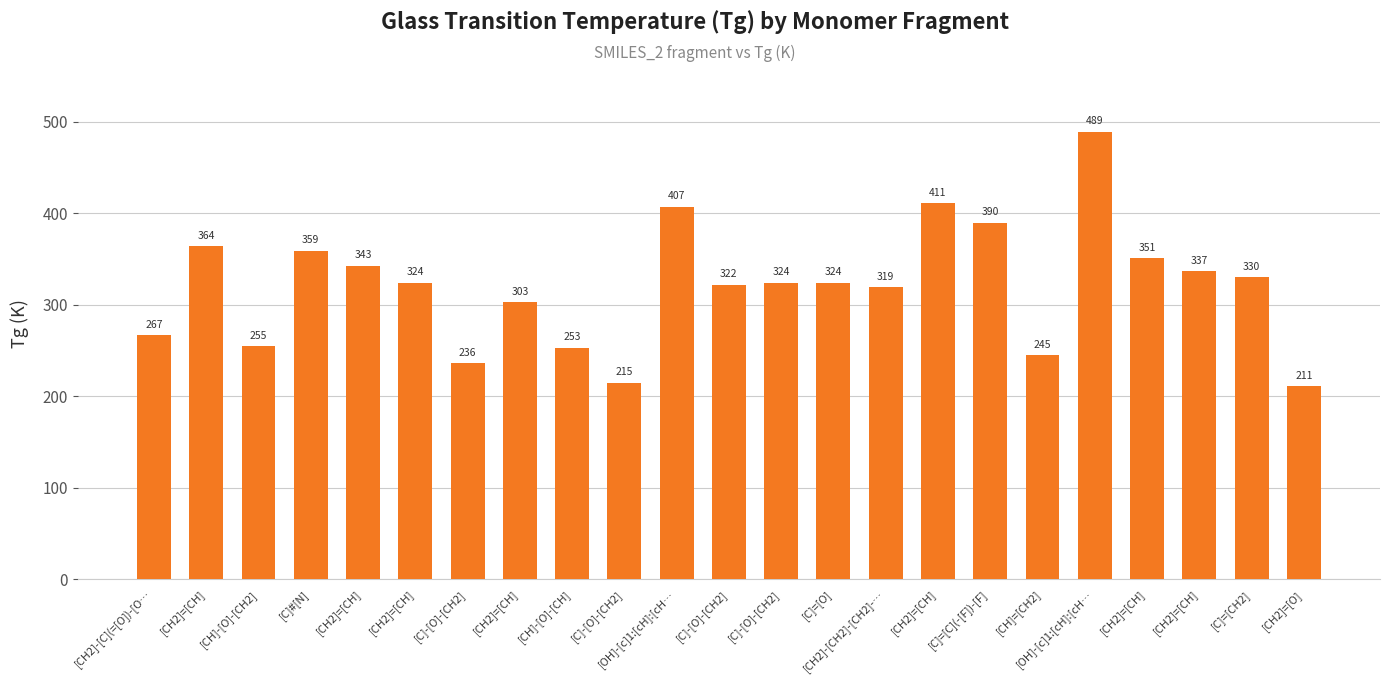

How many categories are shown in the chart?

23